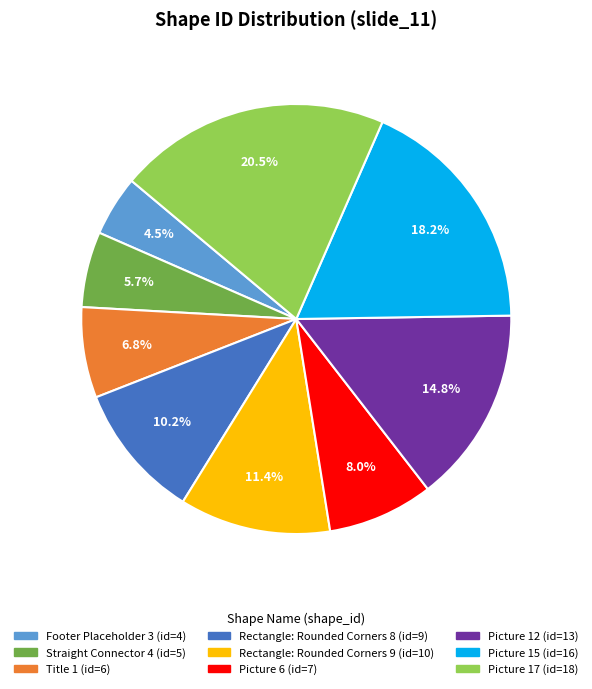

What percentage do Footer Placeholder 3 and Picture 17 together represent?

25.0%